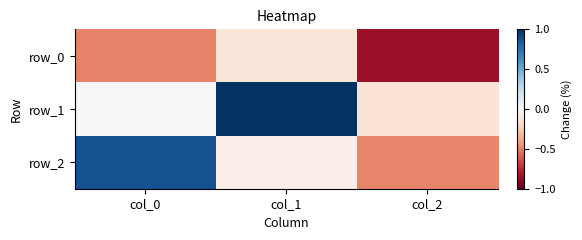

Reading left to right, transcribe all the data shown in this chart.

row_0: -0.5	-0.1	-0.9
row_1: 0.0	1.0	-0.1
row_2: 0.9	-0.1	-0.5